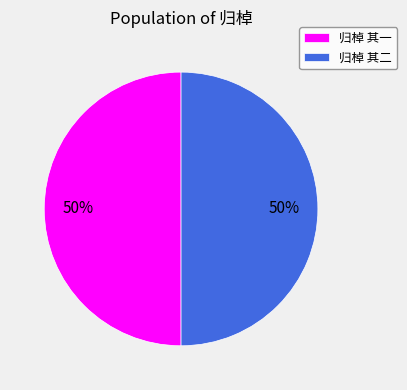

Approximately how many times larger is the value at 归棹 其二 compared to 归棹 其一?

1.0